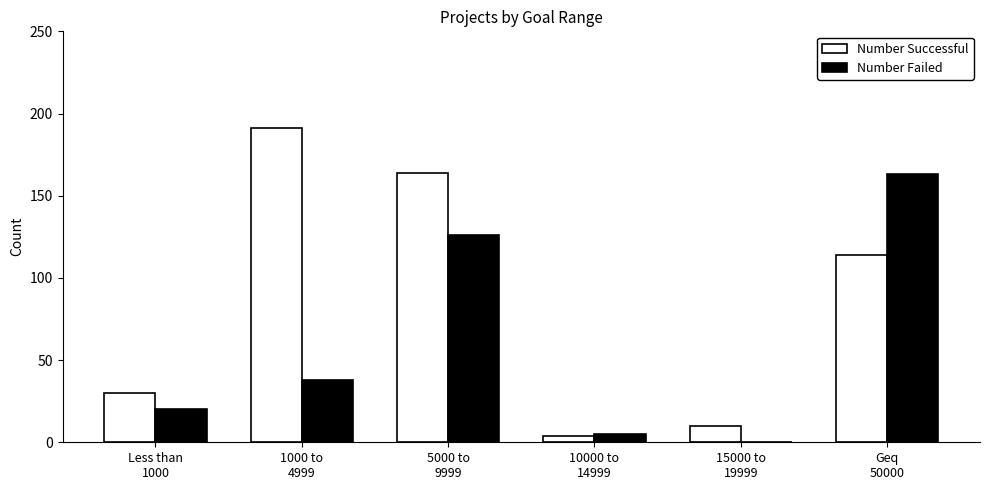

Which series has the largest total across all categories?

Number Successful